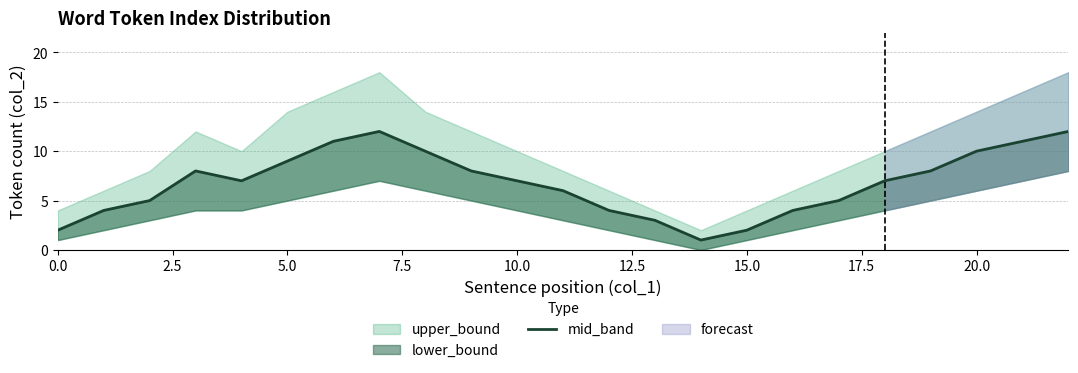

What position from the left is 5.0?

6